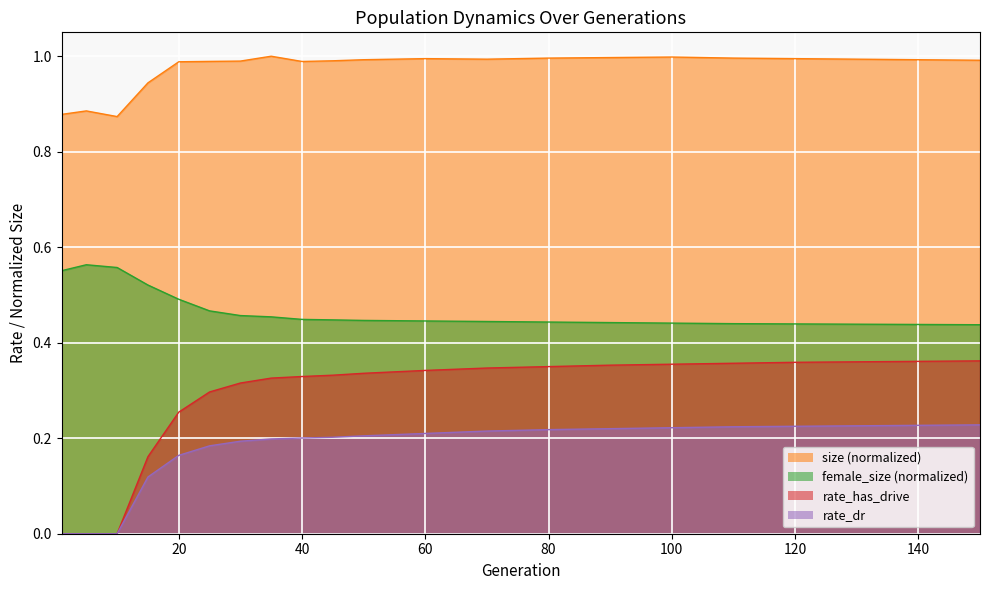

What is the total value across all series at 60?

2.0